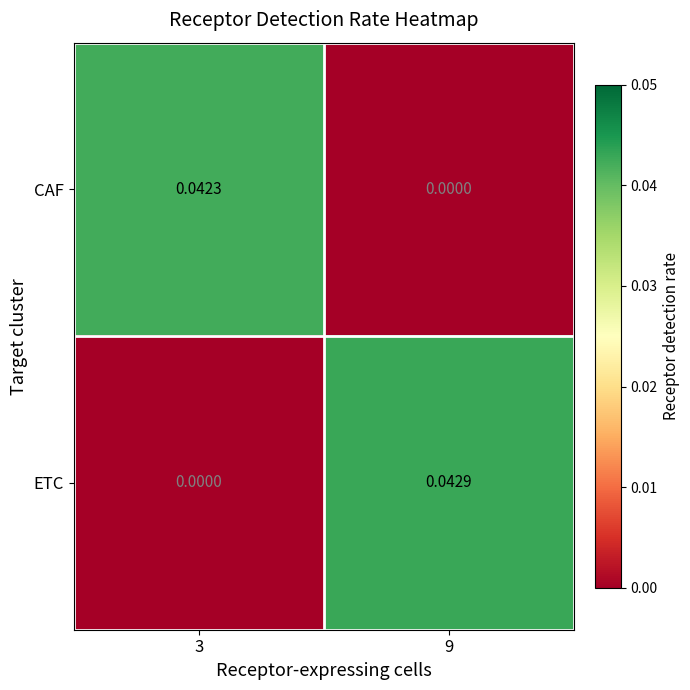

Which series has the largest total across all categories?

ETC